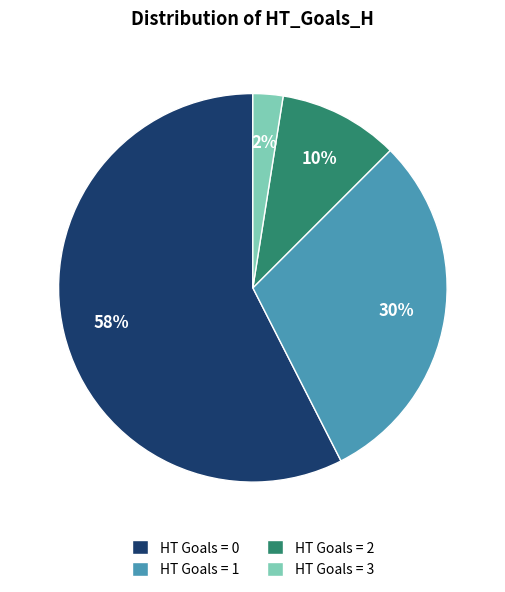

Which has a higher value, HT Goals = 3 or HT Goals = 2?

HT Goals = 2